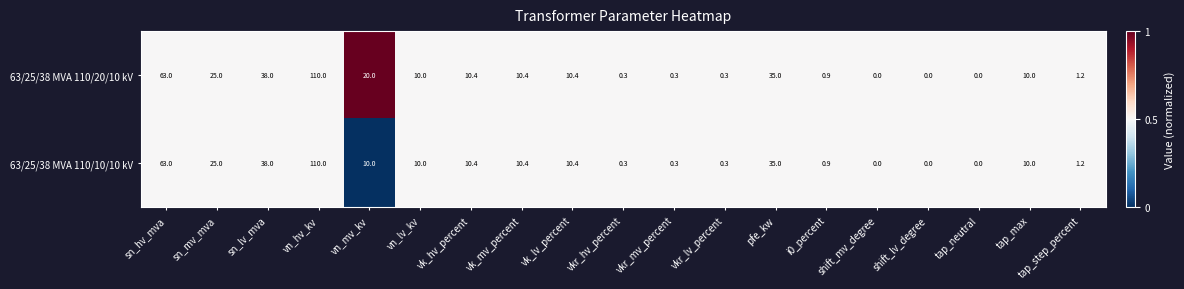

What is the total value across all series at i0_percent?

1.8